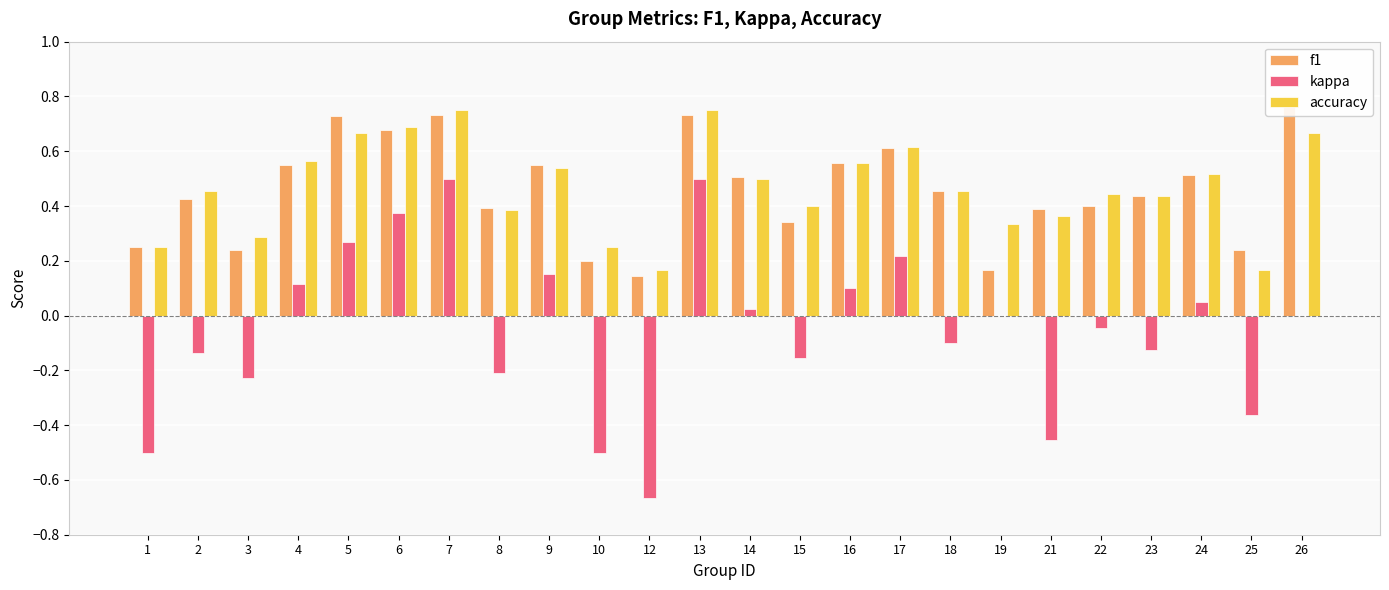

What is the minimum value shown in the chart?

-0.7